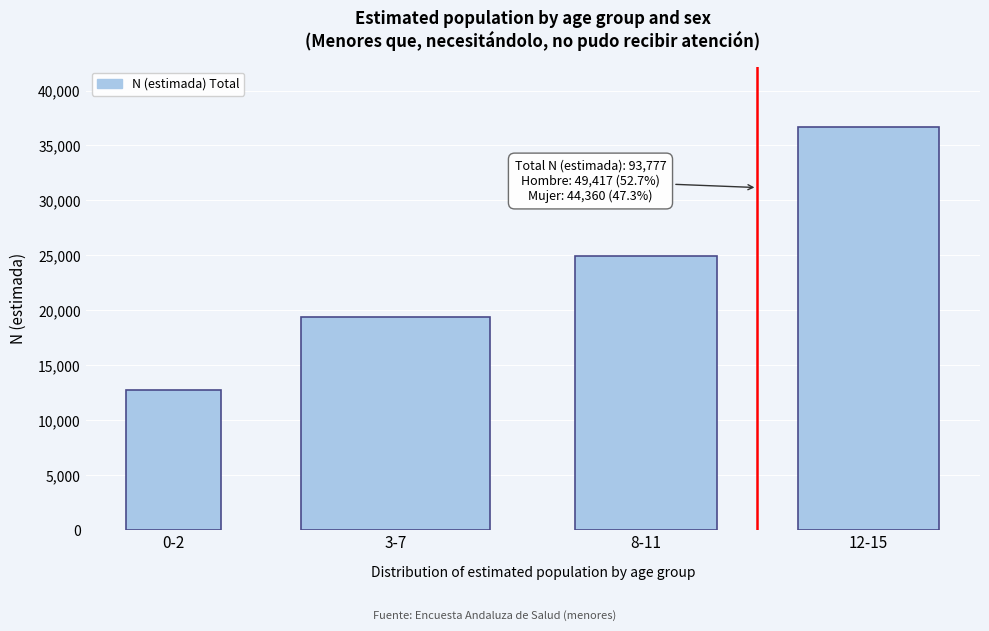

Reading left to right, what are all the values shown in this chart?

0-2=12781	3-7=19363	8-11=24962	12-15=36670